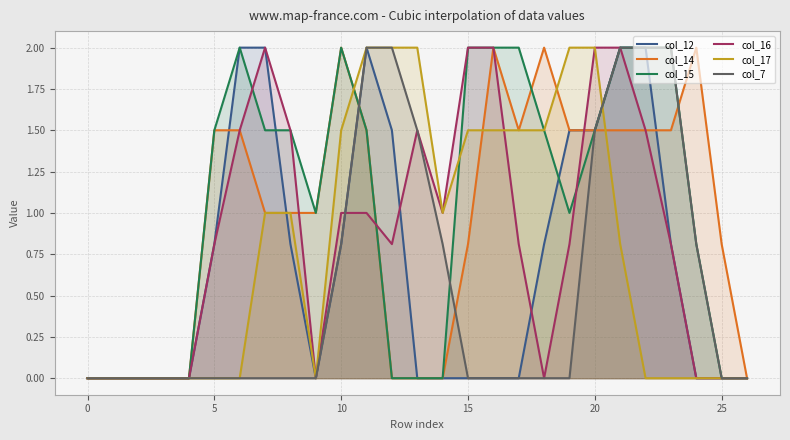

What is the maximum value shown in the chart?

2.0